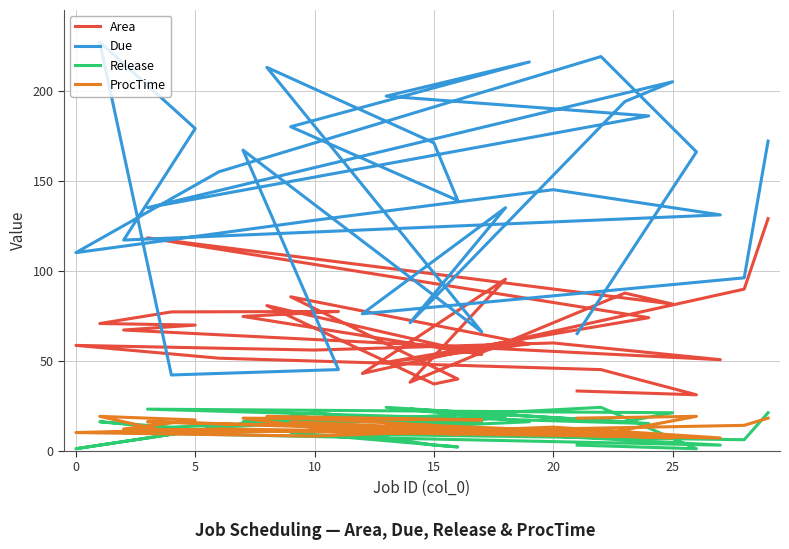

Reading left to right, transcribe all the data shown in this chart.

Area: 33.1	31.0	45.0	51.3	58.5	55.8	59.8	50.5	67.0	69.7	70.6	77.1	77.3	74.5	53.4	80.6	37.0	39.7	85.5	59.3	49.0	73.8	118.2	81.4	87.5	38.0	95.3	42.8	89.7	128.9
Due: 65.0	166.0	219.0	155.0	110.0	128.0	145.0	131.0	117.0	179.0	227.0	42.0	45.0	167.0	66.0	213.0	171.0	139.0	180.0	216.0	197.0	186.0	135.0	205.0	194.0	71.0	135.0	76.0	96.0	172.0
Release: 3.0	1.0	24.0	13.0	1.0	21.0	8.0	3.0	10.0	11.0	16.0	13.0	17.0	16.0	16.0	17.0	3.0	2.0	10.0	16.0	24.0	15.0	23.0	21.0	16.0	23.0	19.0	9.0	6.0	21.0
ProcTime: 18.0	19.0	9.0	12.0	10.0	8.0	13.0	7.0	12.0	17.0	19.0	10.0	11.0	18.0	17.0	19.0	14.0	9.0	16.0	10.0	15.0	9.0	16.0	7.0	10.0	12.0	12.0	10.0	14.0	18.0